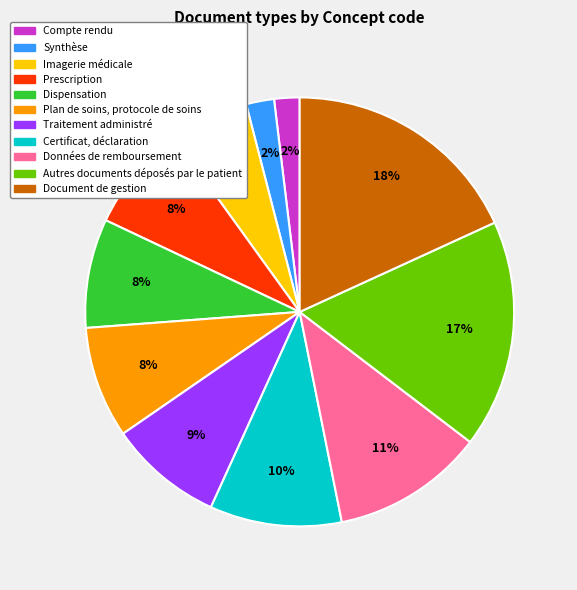

Is it true that Autres documents déposés par le patient is 17% of the pie?

True